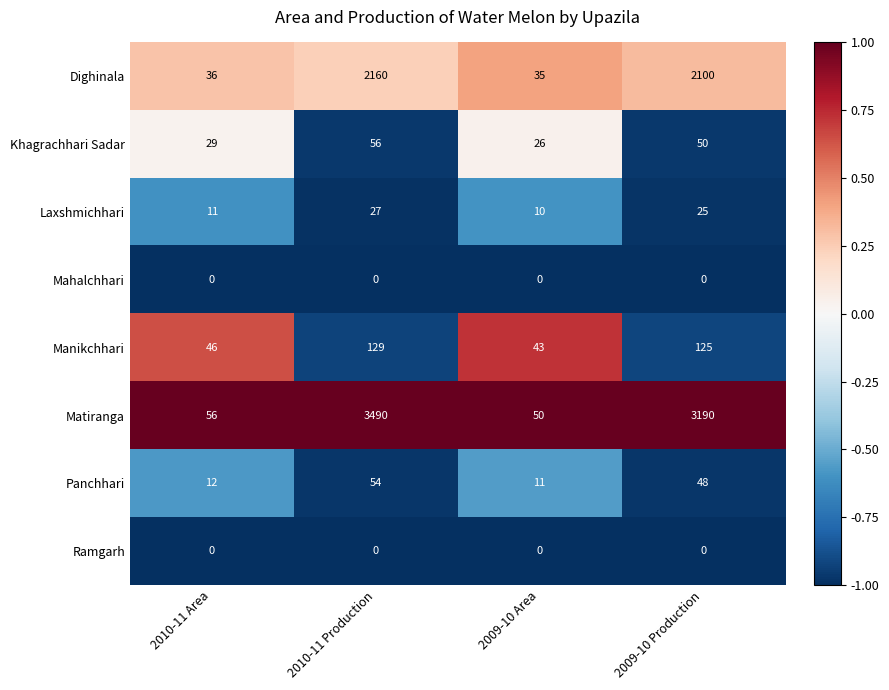

What is the difference between the highest and lowest values at 2009-10 Area?

50